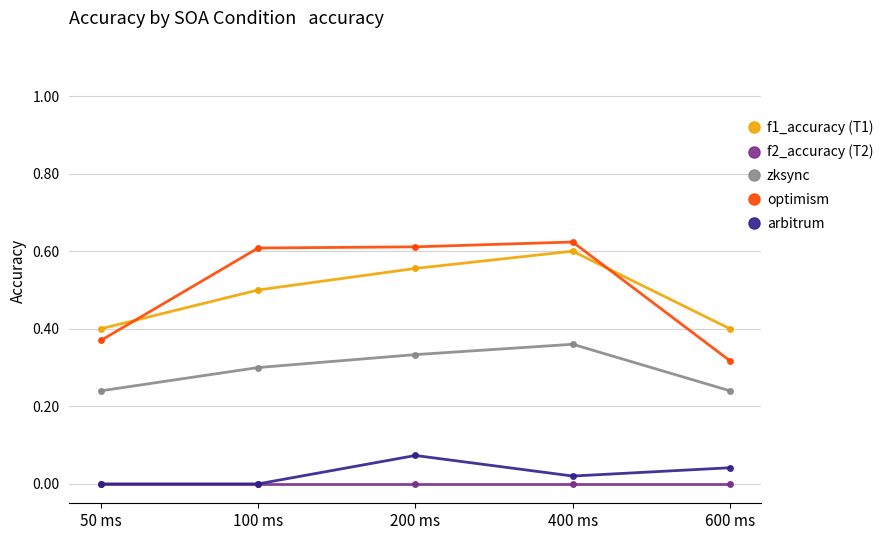

True or false: zksync and arbitrum intersect in this chart.

False